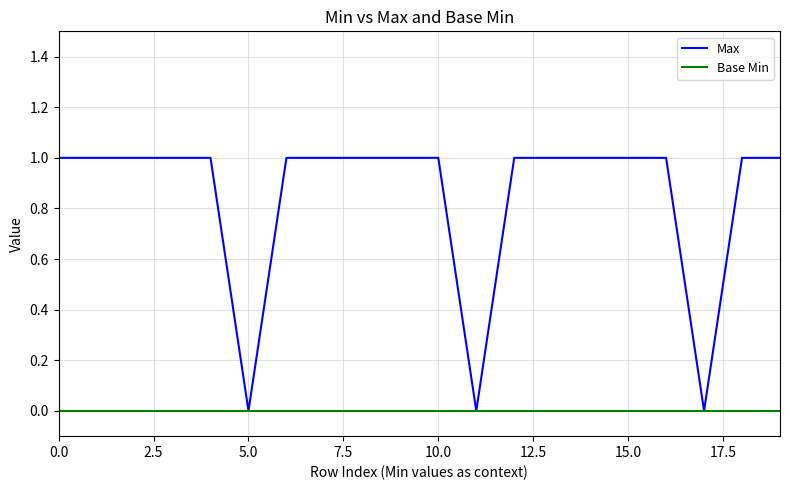

Rank the series by their average value, from lowest to highest.

Base Min, Max